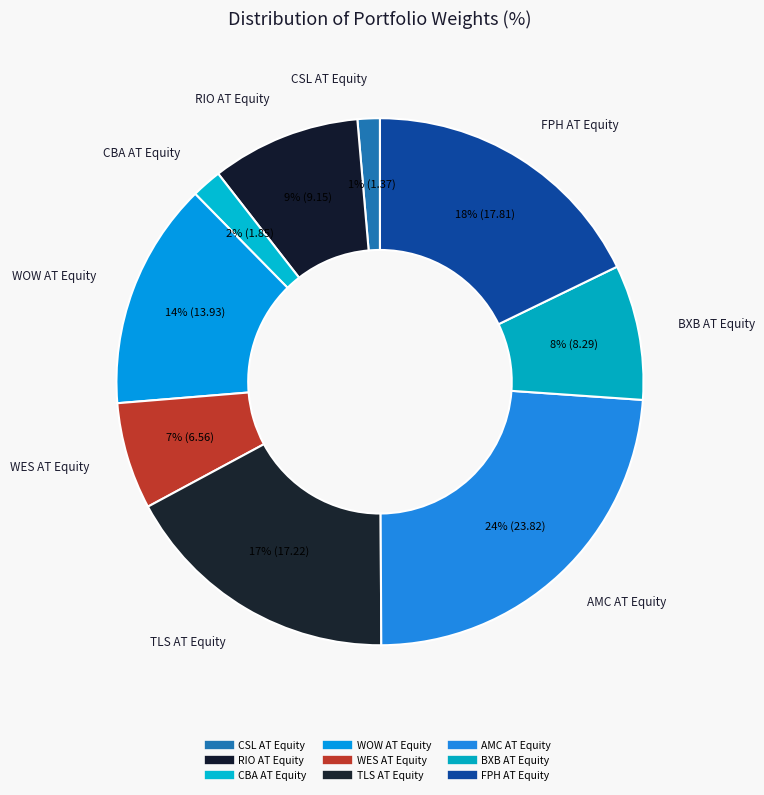

To the nearest percent, what percentage of the pie is RIO AT Equity?

9%